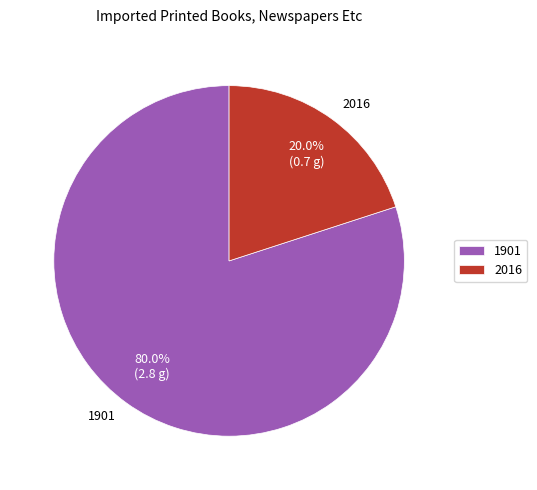

What is the majority slice?

1901